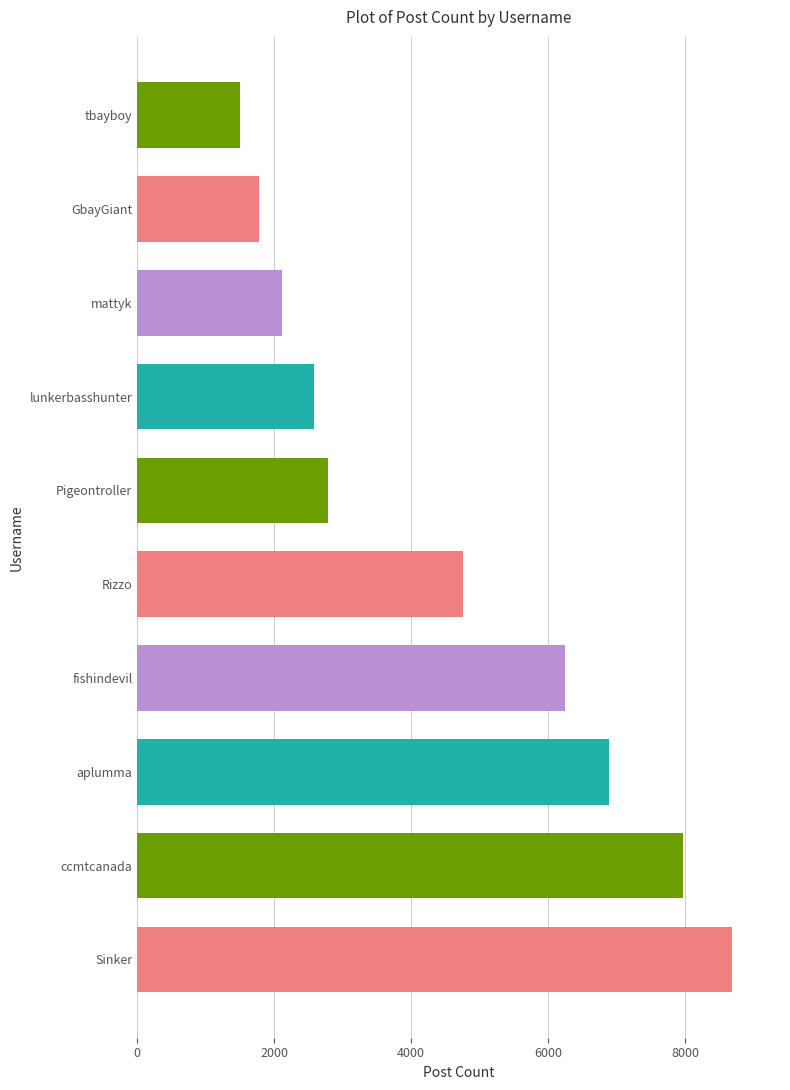

Approximately how many times larger is the value at Pigeontroller compared to GbayGiant?

1.6